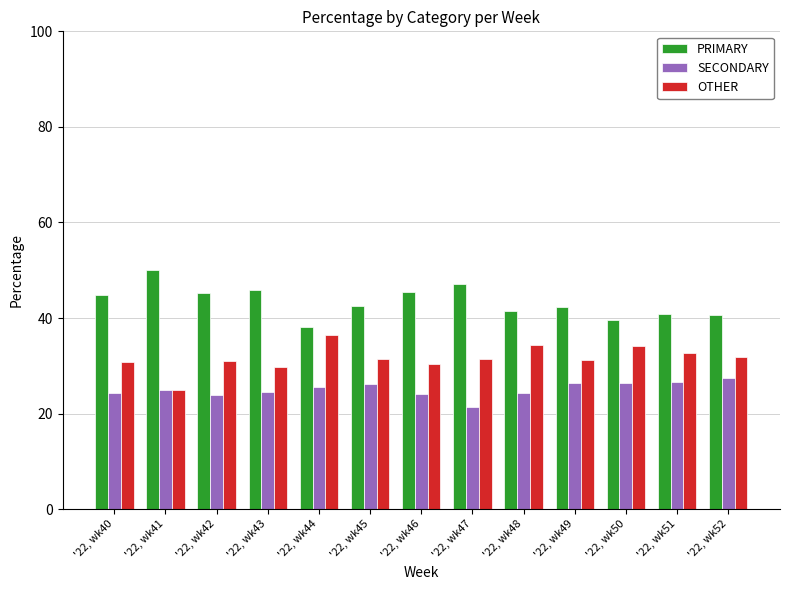

Does the chart contain any negative values?

No